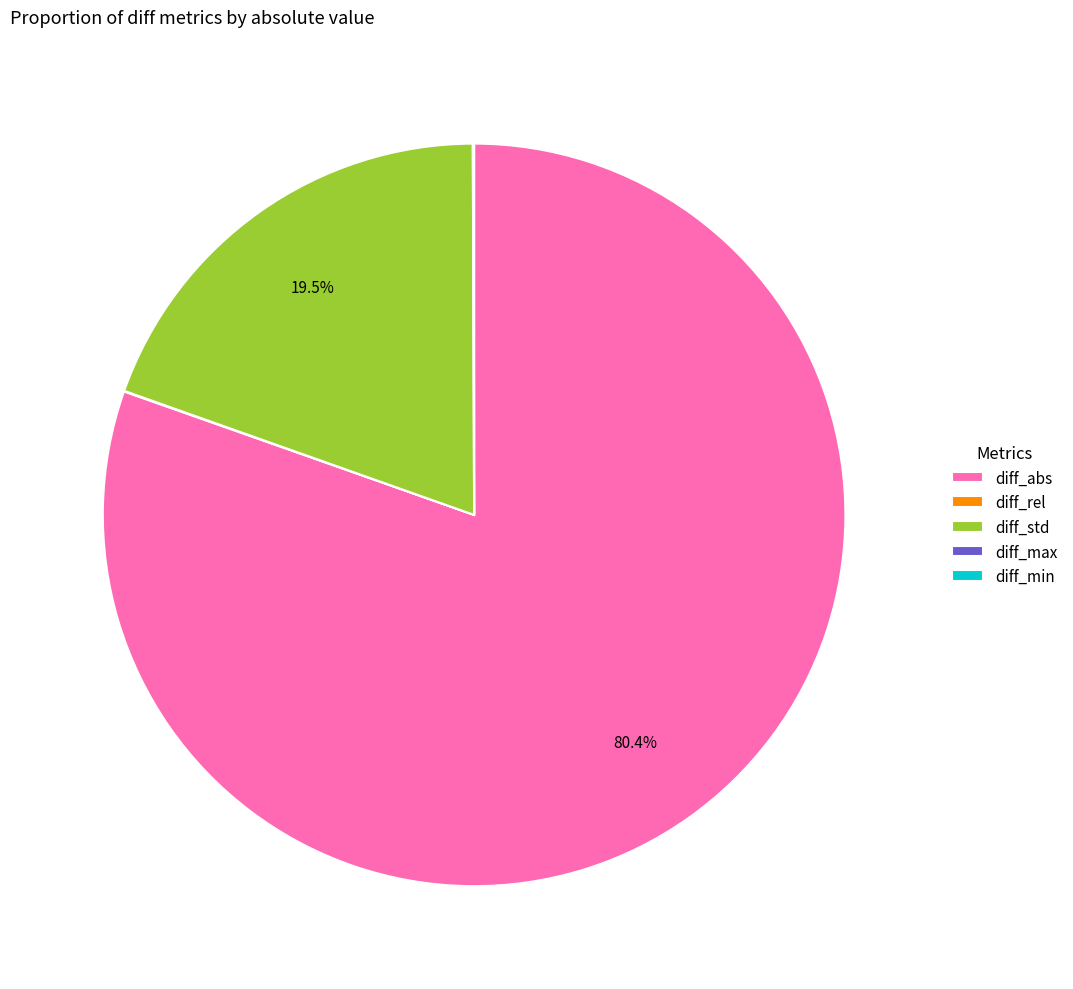

Does diff_abs represent more than half of the total?

Yes